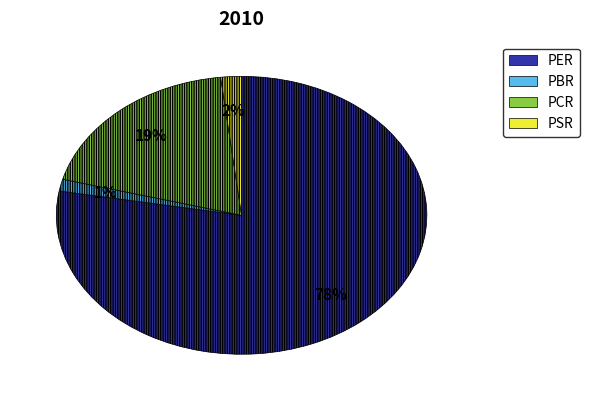

Approximately how many times larger is the value at PSR compared to PCR?

0.1